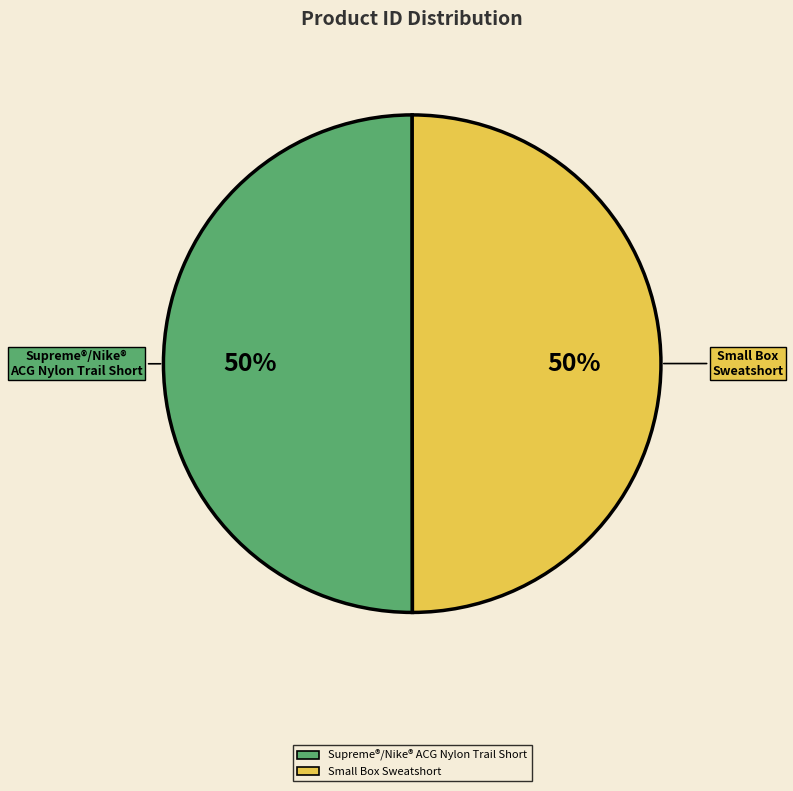

Do Supreme®/Nike® ACG Nylon Trail Short and Small Box Sweatshort together represent more than half of the pie?

Yes